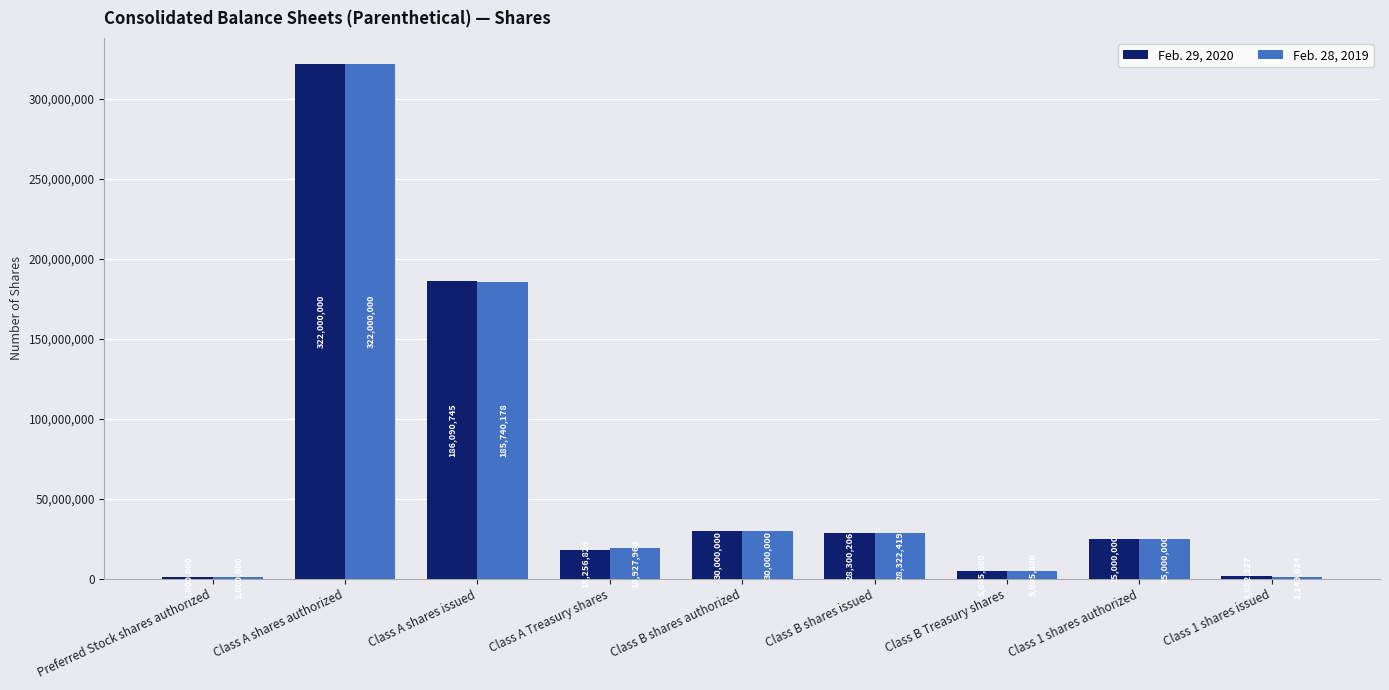

How many categories are shown in the chart?

9